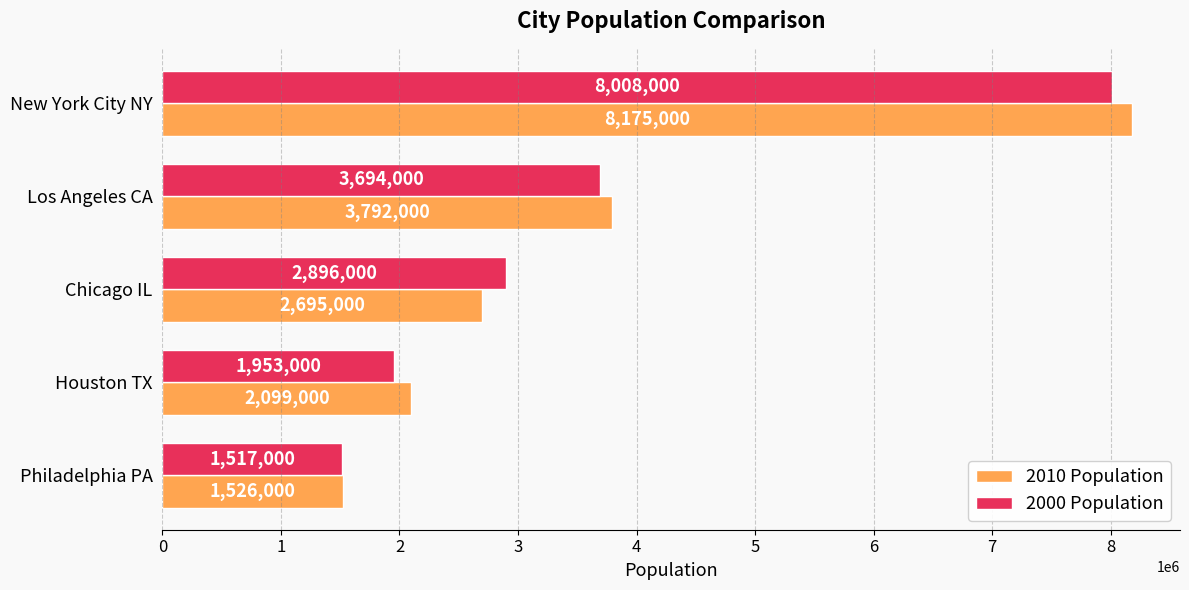

What is the smallest value displayed?

1517000